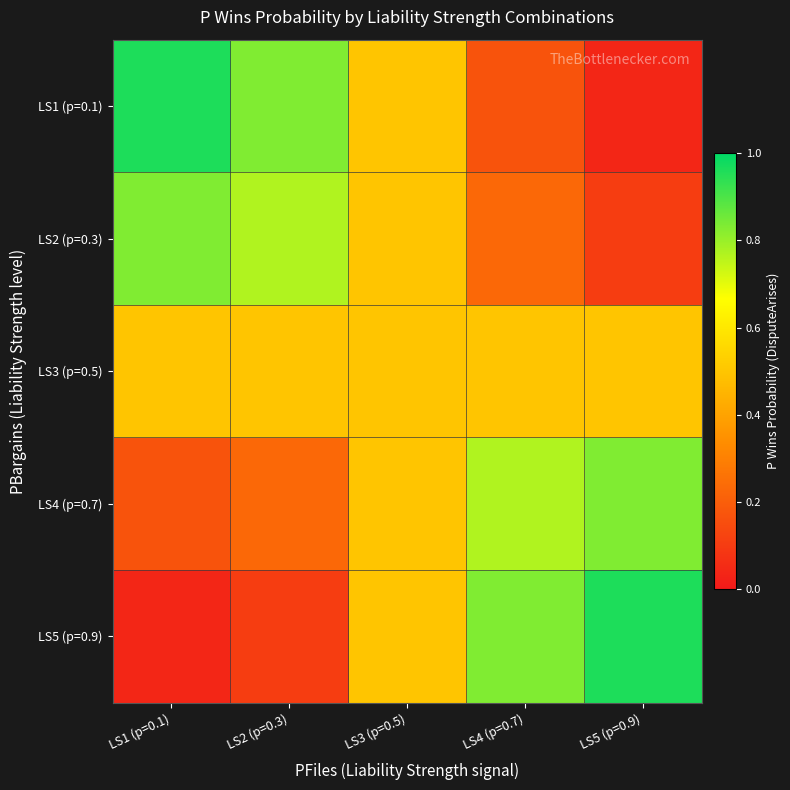

Rank the series at LS4 (p=0.7) from lowest to highest value.

LS1 (p=0.1), LS2 (p=0.3), LS3 (p=0.5), LS4 (p=0.7), LS5 (p=0.9)